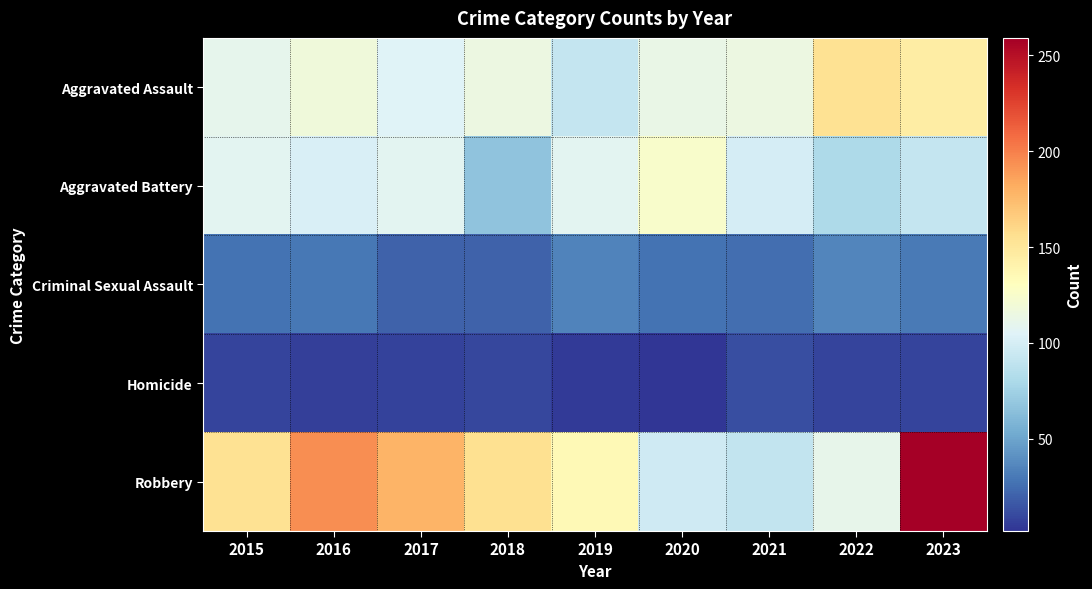

Which series has the largest total across all categories?

Robbery